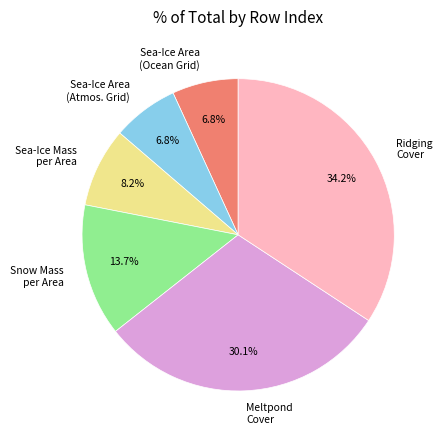

Is there a majority slice in this chart?

No